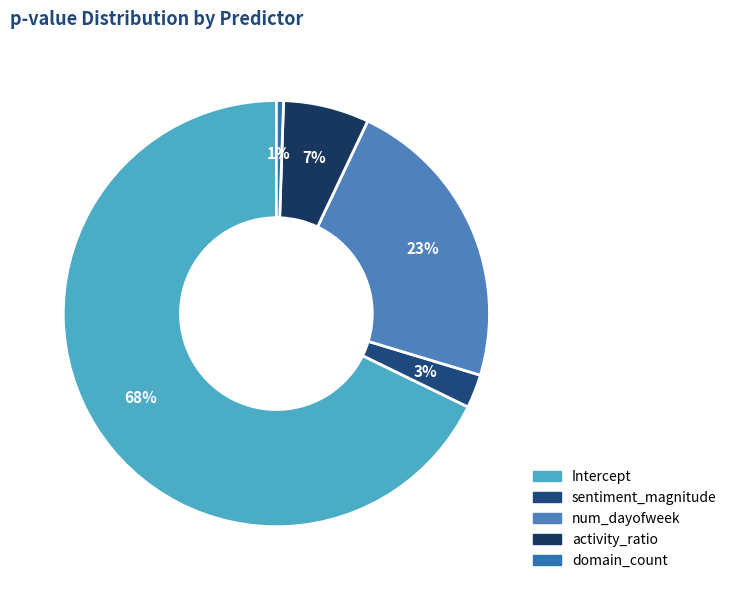

To the nearest percent, what is the difference between the largest and smallest slice percentages?

67%